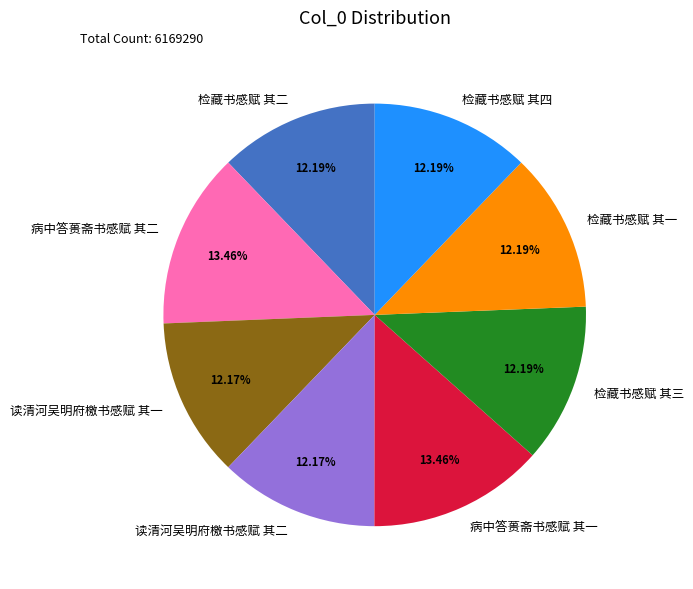

Is there a majority slice in this chart?

No